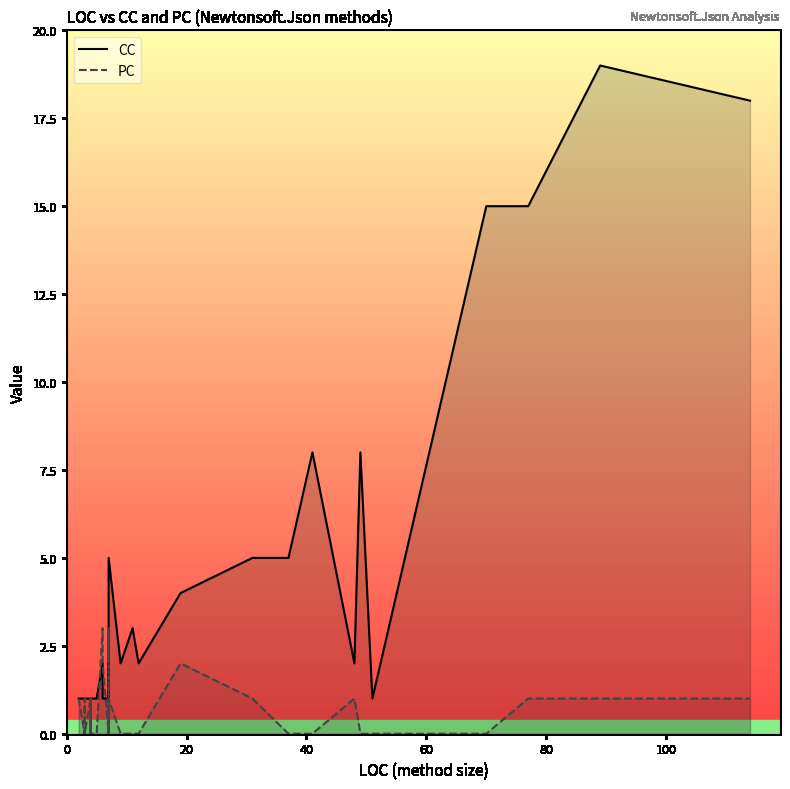

True or false: PC has more than 0 points higher than both neighbors.

True